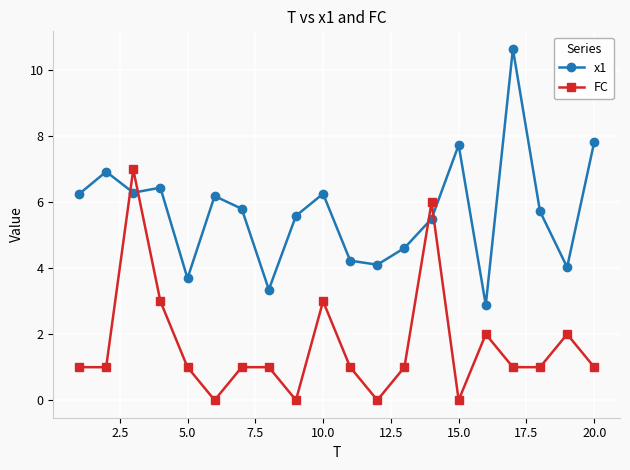

List the series in order of their peak value, highest first.

x1, FC